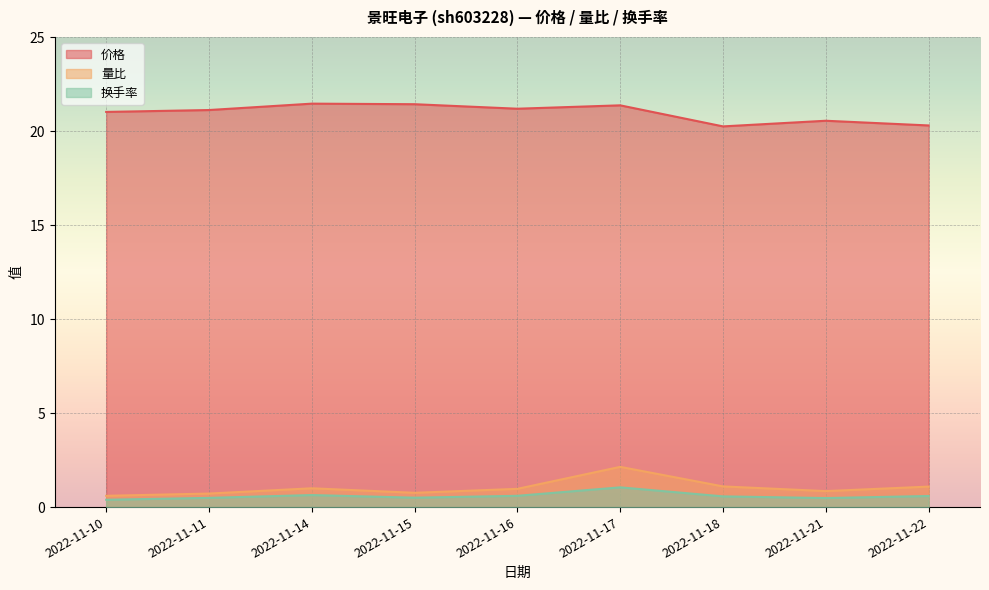

Reading left to right, transcribe all the data shown in this chart.

价格: 2022-11-10=21.0	2022-11-11=21.1	2022-11-14=21.5	2022-11-15=21.4	2022-11-16=21.2	2022-11-17=21.4	2022-11-18=20.2	2022-11-21=20.6	2022-11-22=20.3
量比: 2022-11-10=0.6	2022-11-11=0.7	2022-11-14=1.0	2022-11-15=0.8	2022-11-16=1.0	2022-11-17=2.1	2022-11-18=1.1	2022-11-21=0.8	2022-11-22=1.1
换手率: 2022-11-10=0.4	2022-11-11=0.5	2022-11-14=0.6	2022-11-15=0.5	2022-11-16=0.6	2022-11-17=1.1	2022-11-18=0.6	2022-11-21=0.5	2022-11-22=0.6